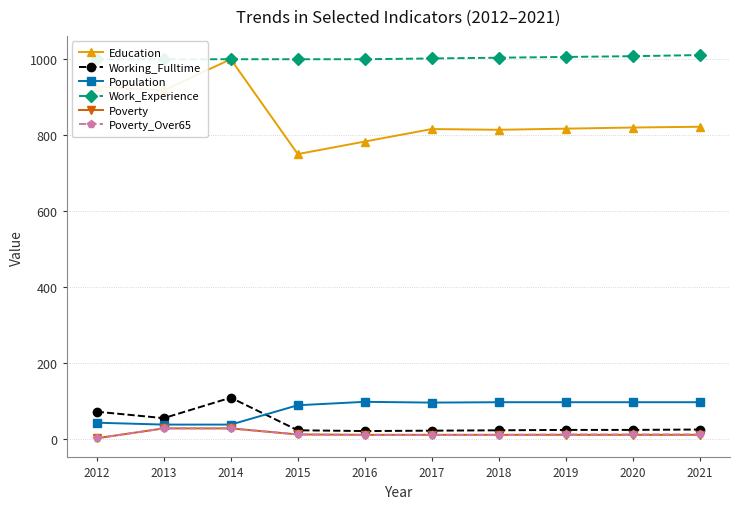

What is the value of the Education point at the 6th from the left?

816